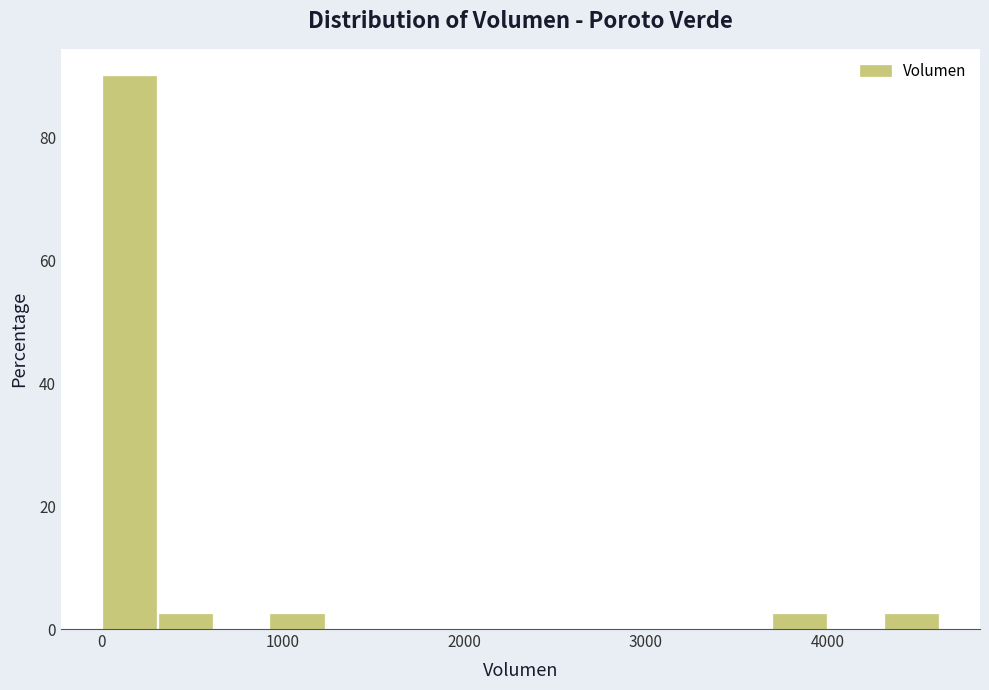

Read against the x-axis, roughly where is the centre of the tallest bar?

200